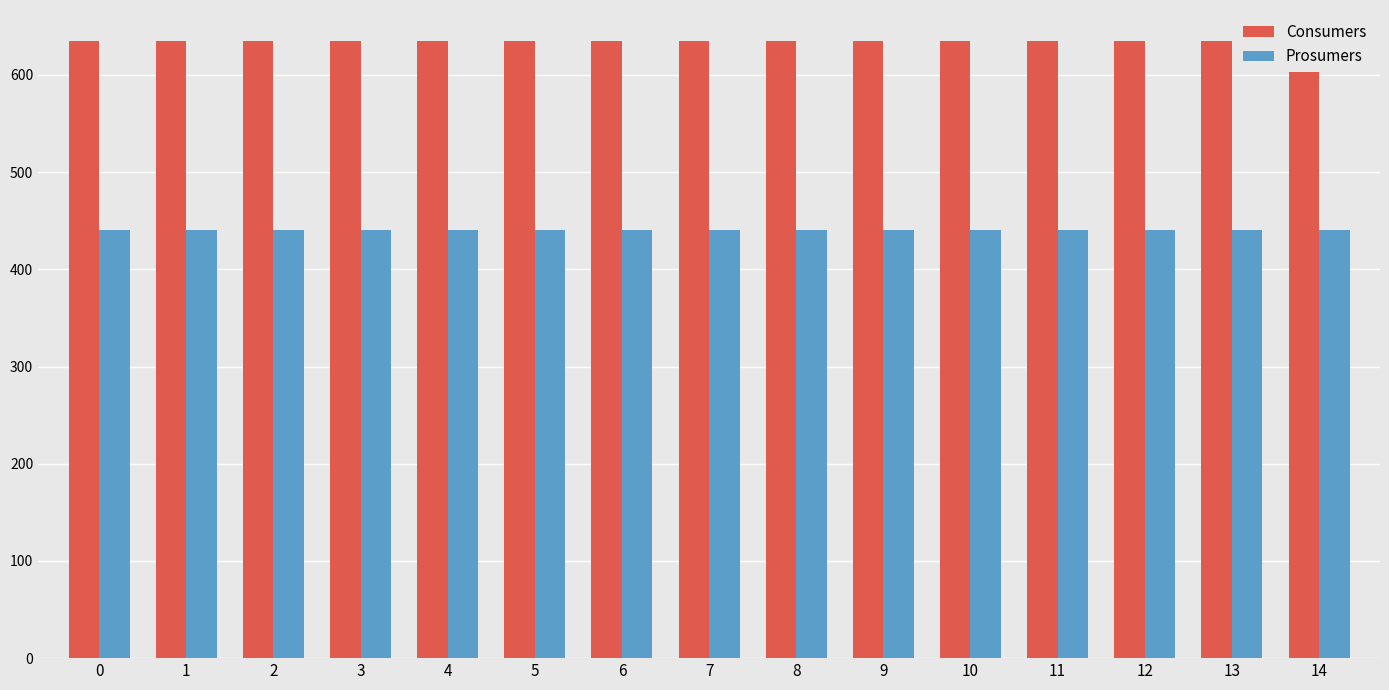

Rank the series by their average value, from highest to lowest.

Consumers, Prosumers